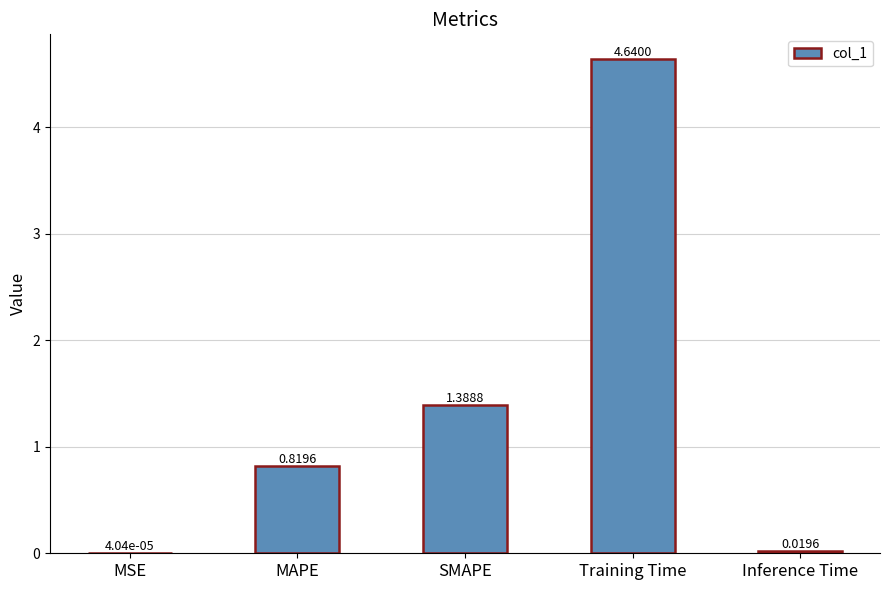

Where is the data nearest to the value 2?

SMAPE